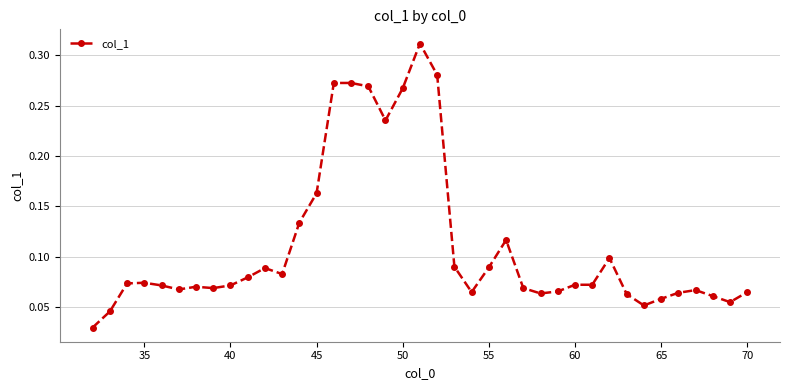

How many lines are shown in the chart?

1